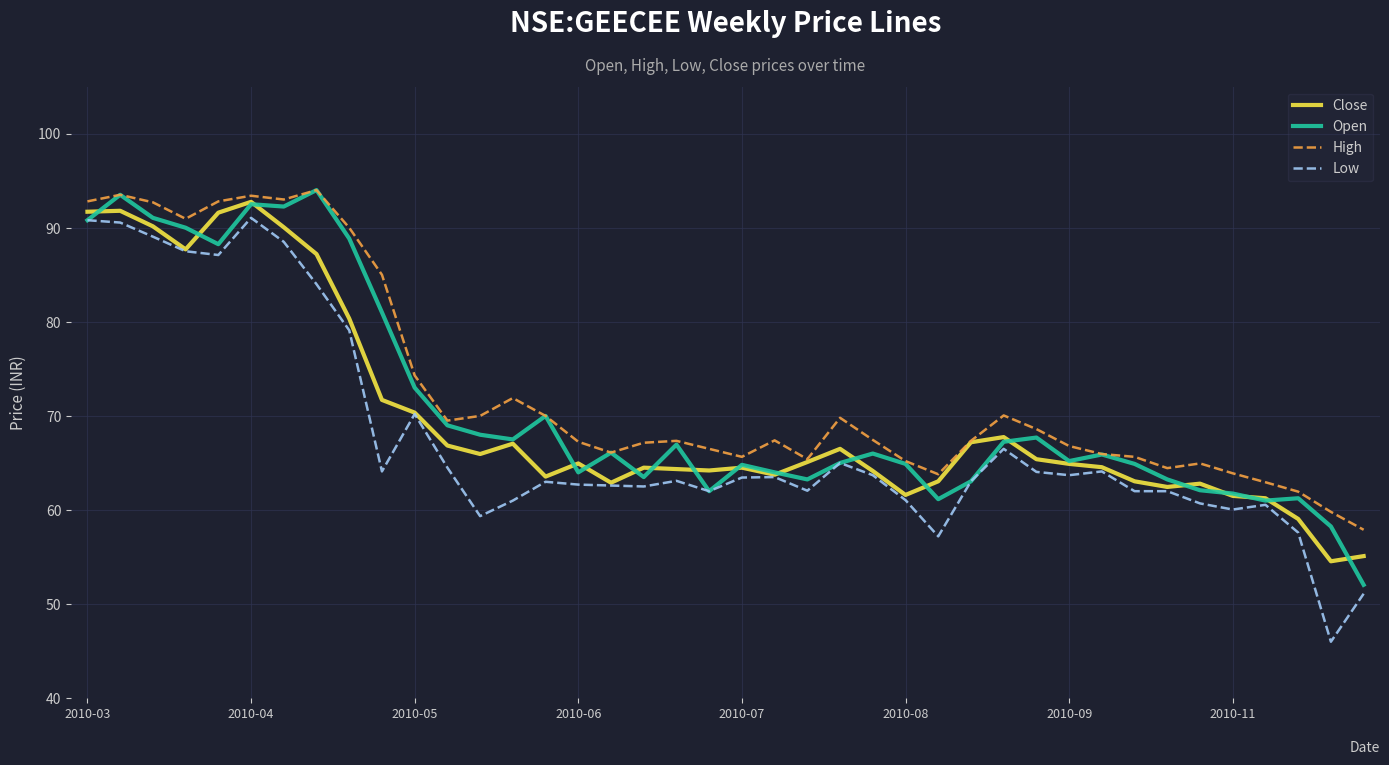

Which series has the largest range (max minus min)?

Low